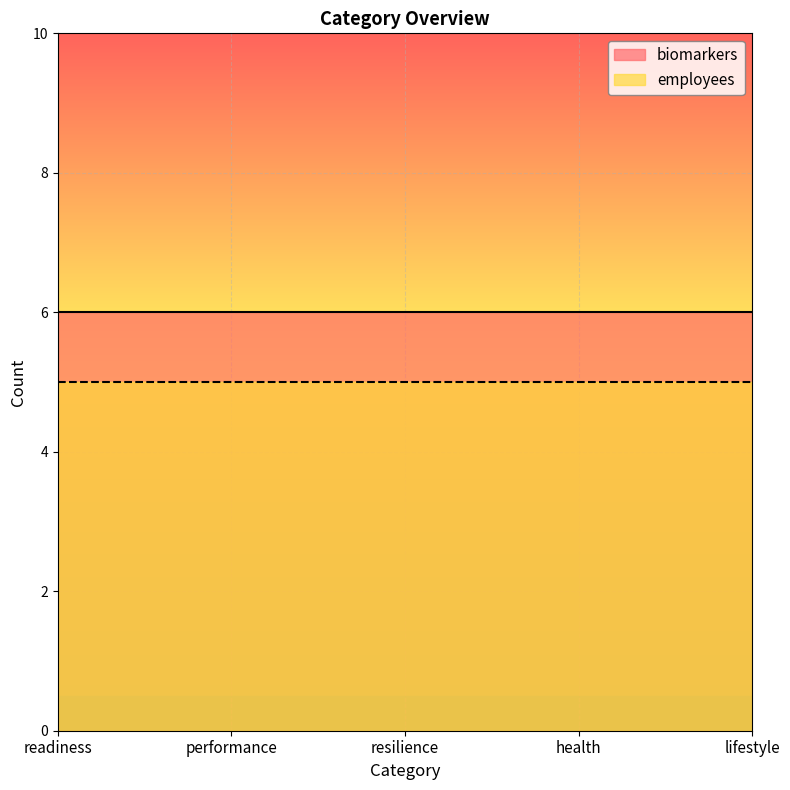

Which category has the highest value in the employees series?

readiness